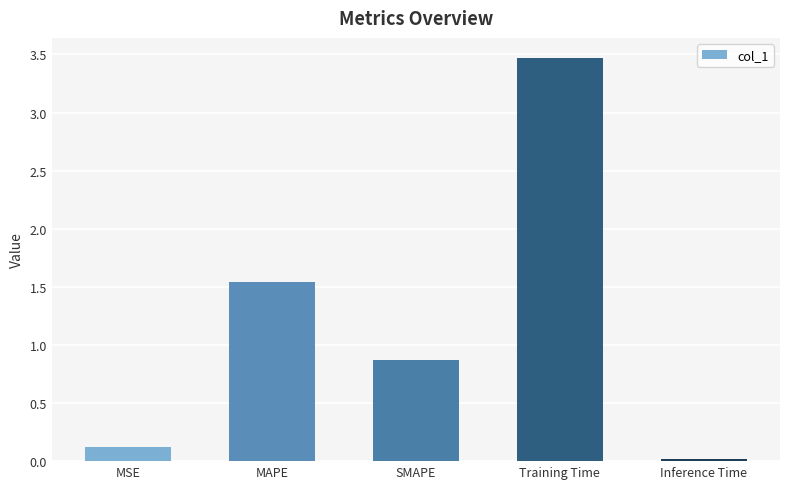

What is the value of the 3rd bar from the left?

0.9